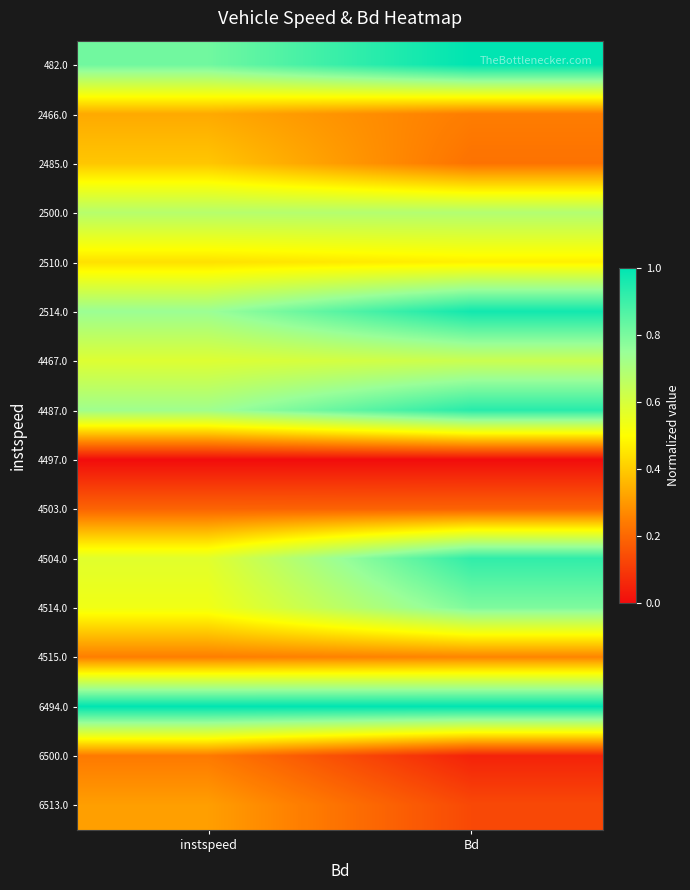

Reading left to right, what are all the values shown in this chart?

482.0: instspeed=0.8	Bd=1.0
2466.0: instspeed=0.3	Bd=0.2
2485.0: instspeed=0.4	Bd=0.2
2500.0: instspeed=0.7	Bd=0.7
2510.0: instspeed=0.4	Bd=0.5
2514.0: instspeed=0.7	Bd=1.0
4467.0: instspeed=0.6	Bd=0.6
4487.0: instspeed=0.7	Bd=0.9
4497.0: instspeed=0.0	Bd=0.0
4503.0: instspeed=0.2	Bd=0.2
4504.0: instspeed=0.6	Bd=0.9
4514.0: instspeed=0.5	Bd=0.8
4515.0: instspeed=0.2	Bd=0.3
6494.0: instspeed=1.0	Bd=1.0
6500.0: instspeed=0.2	Bd=0.0
6513.0: instspeed=0.3	Bd=0.1